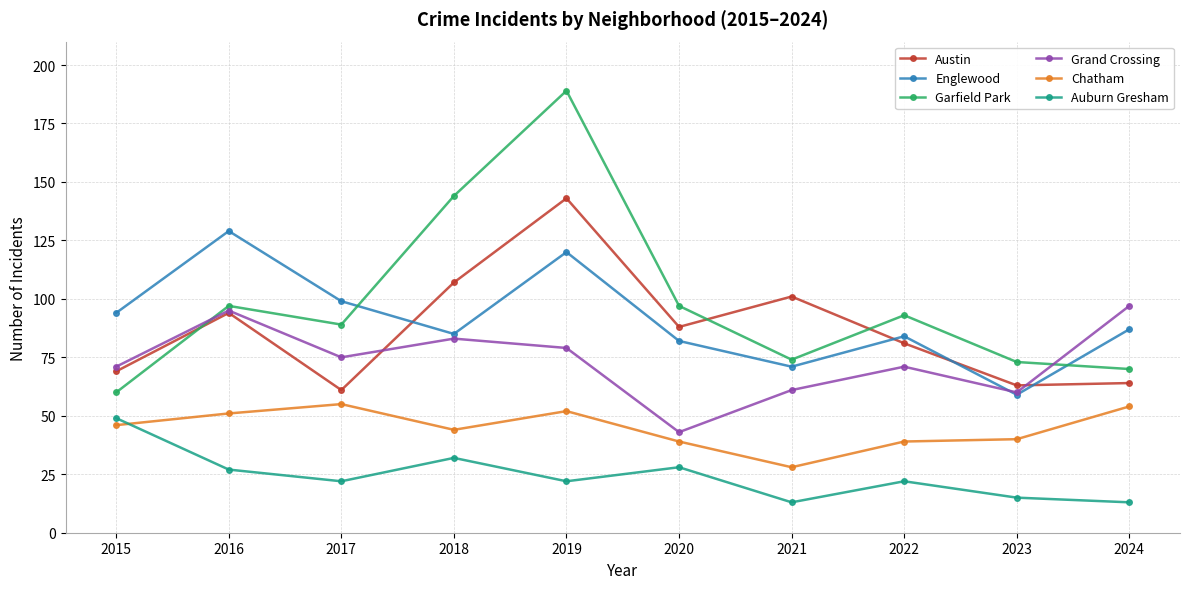

What is the average value of the Garfield Park series?

99